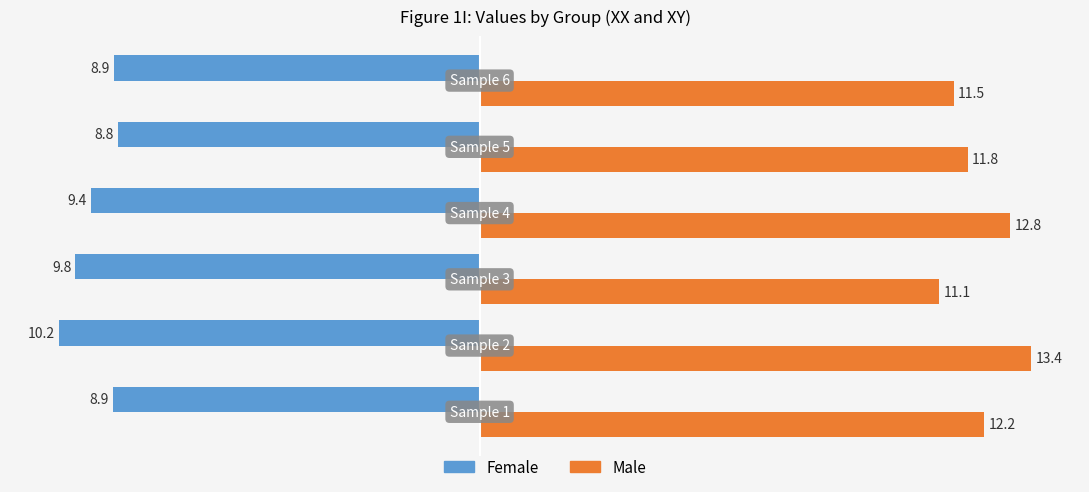

How many values in the Male series exceed 12?

3